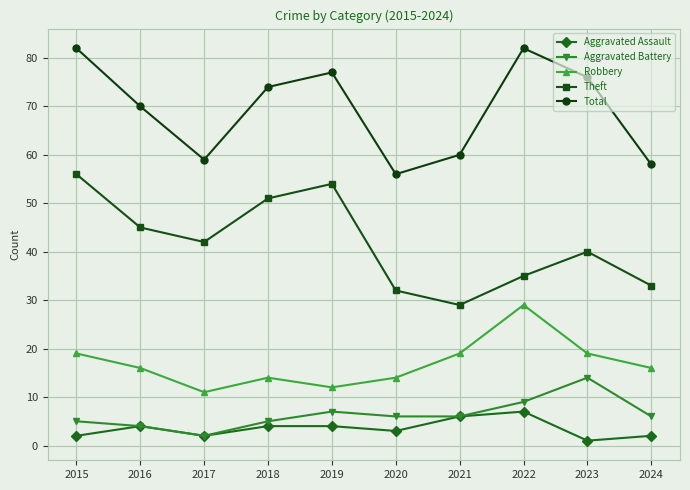

Between 2016 and 2019, which series saw the biggest shift?

Theft